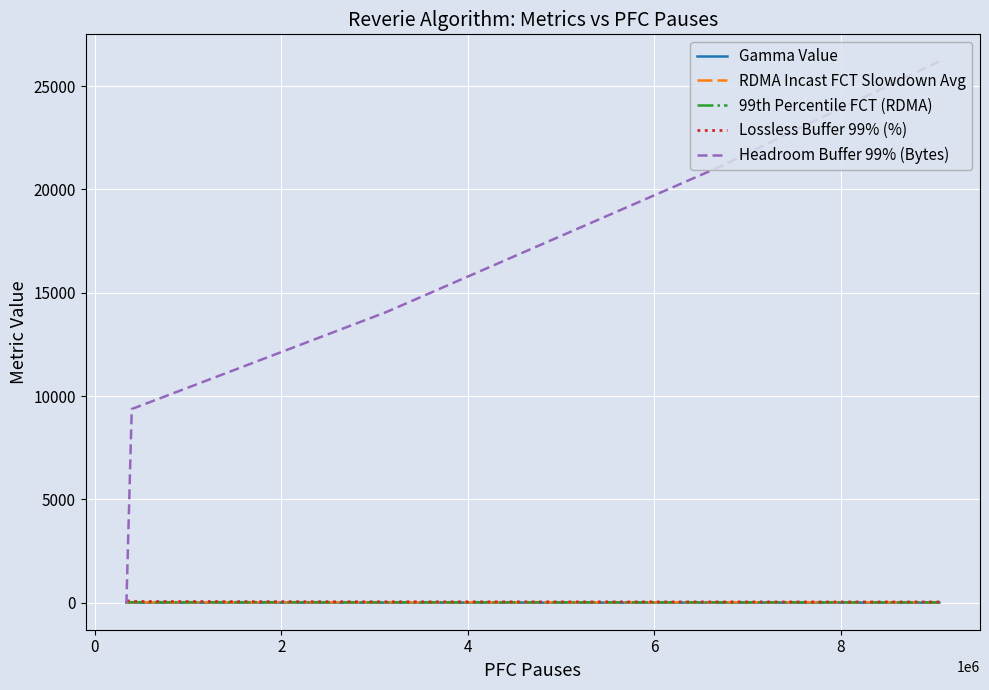

What is the label of the 4th point from the right?

2